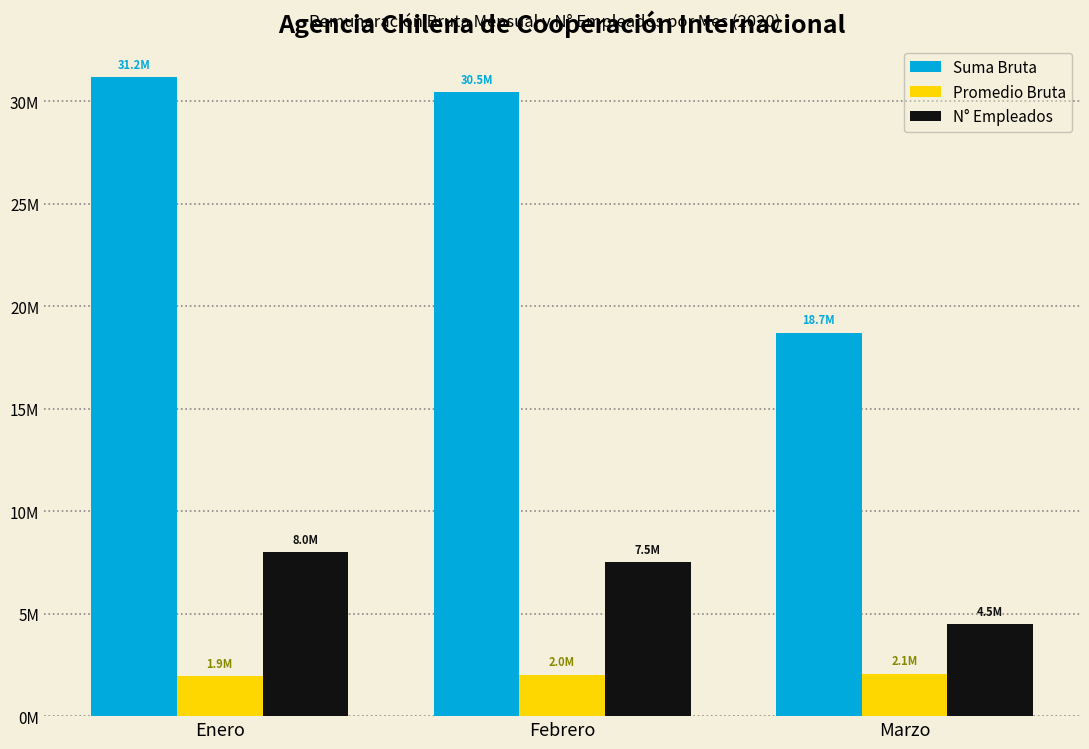

What are all the series names shown in the legend?

Suma Bruta, Promedio Bruta, N° Empleados